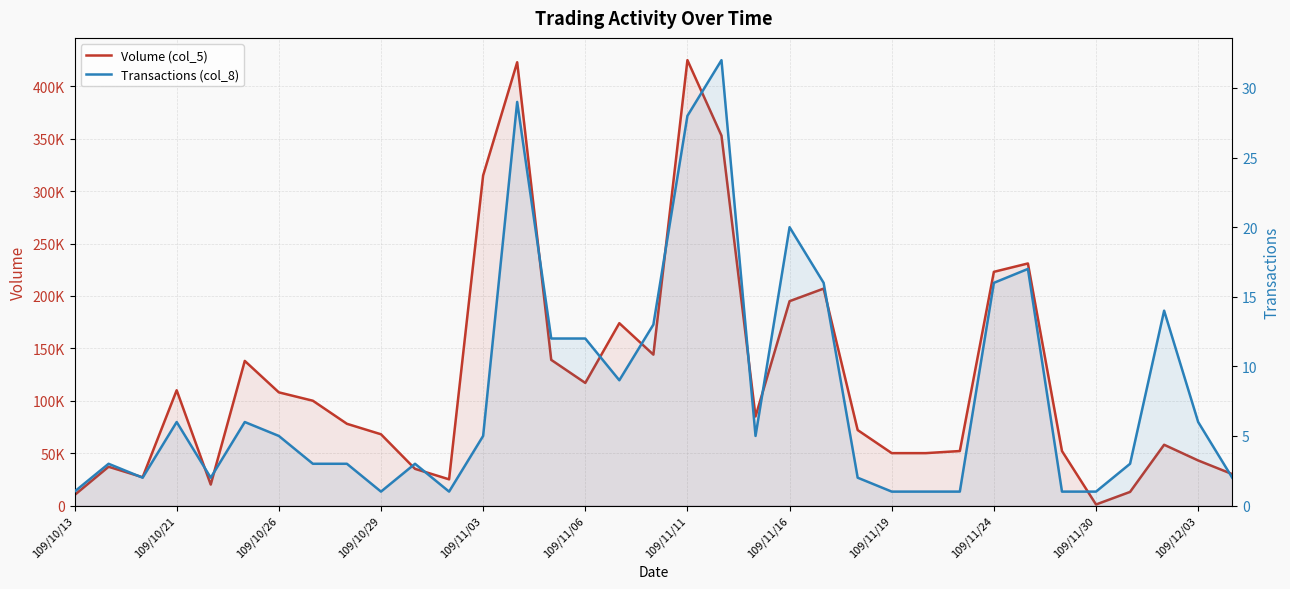

Reading left to right, transcribe all the data shown in this chart.

Volume (col_5): 10000	37000	27000	110000	20000	138000	108000	100000	78000	68000	35000	25000	315000	423000	139000	117000	174000	144000	425000	353000	85000	195000	207000	72000	50000	50000	52000	223000	231000	52000	1000	13000	58000	43000	30000
Transactions (col_8): 1	3	2	6	2	6	5	3	3	1	3	1	5	29	12	12	9	13	28	32	5	20	16	2	1	1	1	16	17	1	1	3	14	6	2